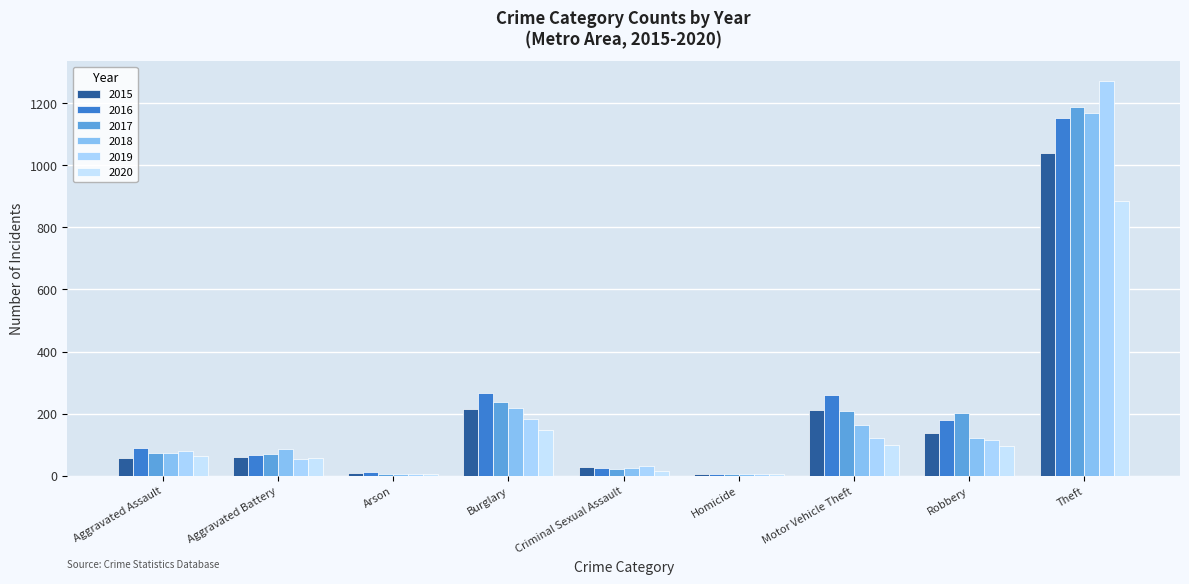

At Arson, list the series in order from smallest to largest.

2019, 2017, 2018, 2020, 2015, 2016